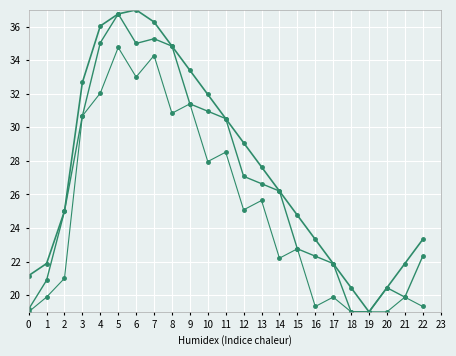

How many lines are shown in the chart?

3